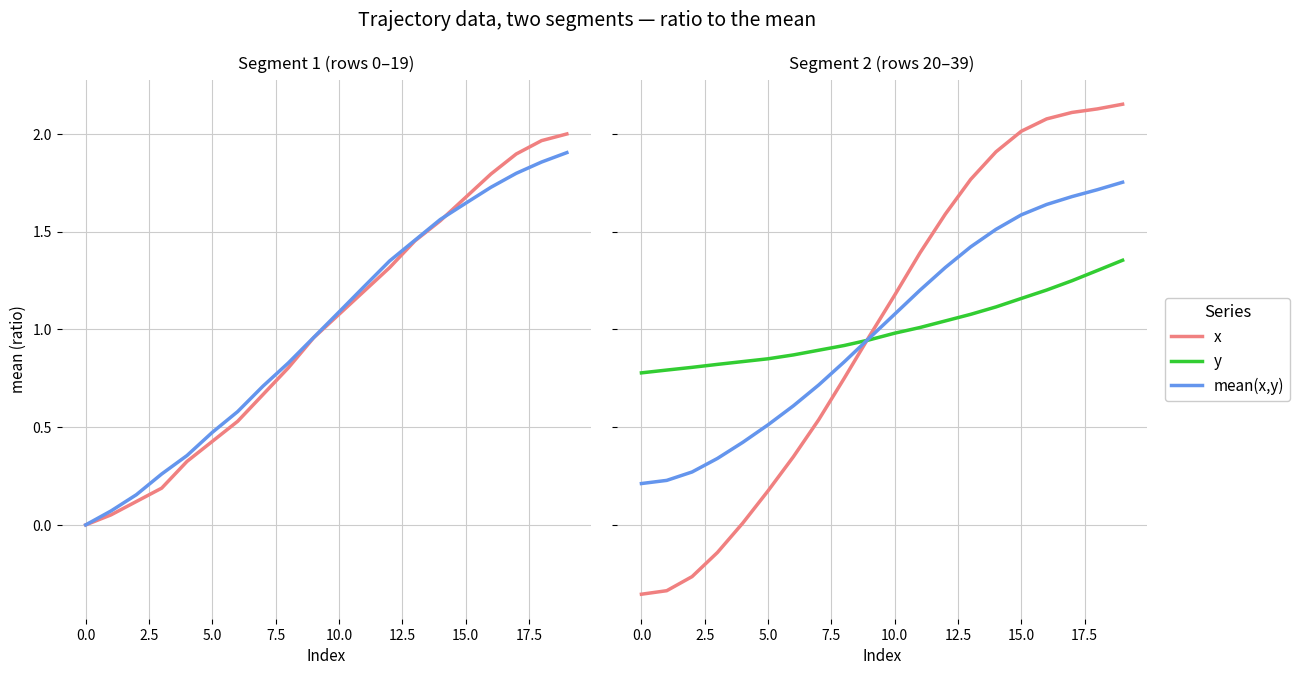

What is the spread (max minus min) of values at 13?

0.7